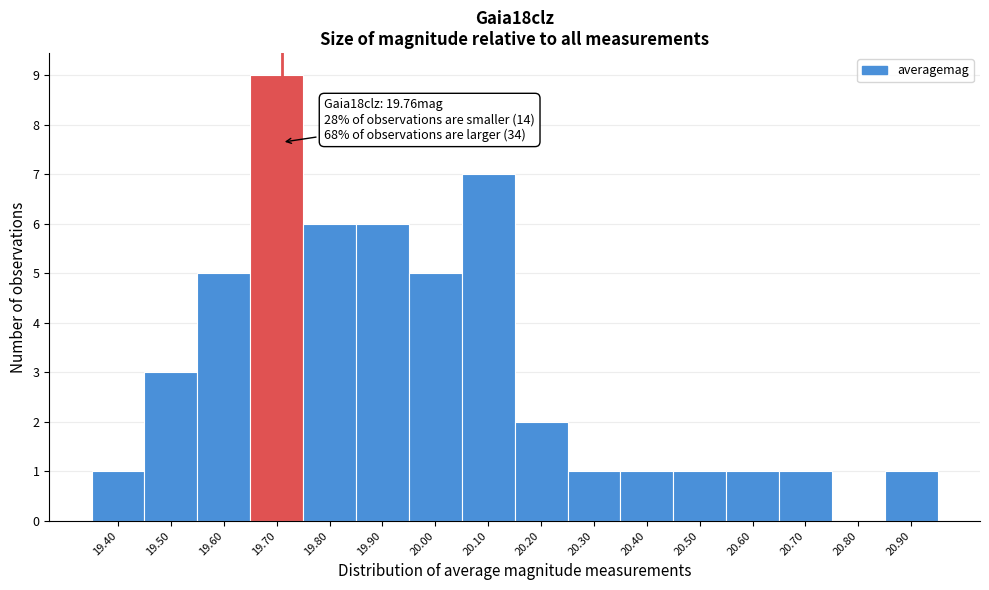

Reading left to right, list all the values displayed in this chart.

19.40=1	19.50=3	19.60=5	19.70=9	19.80=6	19.90=6	20.00=5	20.10=7	20.20=2	20.30=1	20.40=1	20.50=1	20.60=1	20.70=1	20.80=0	20.90=1